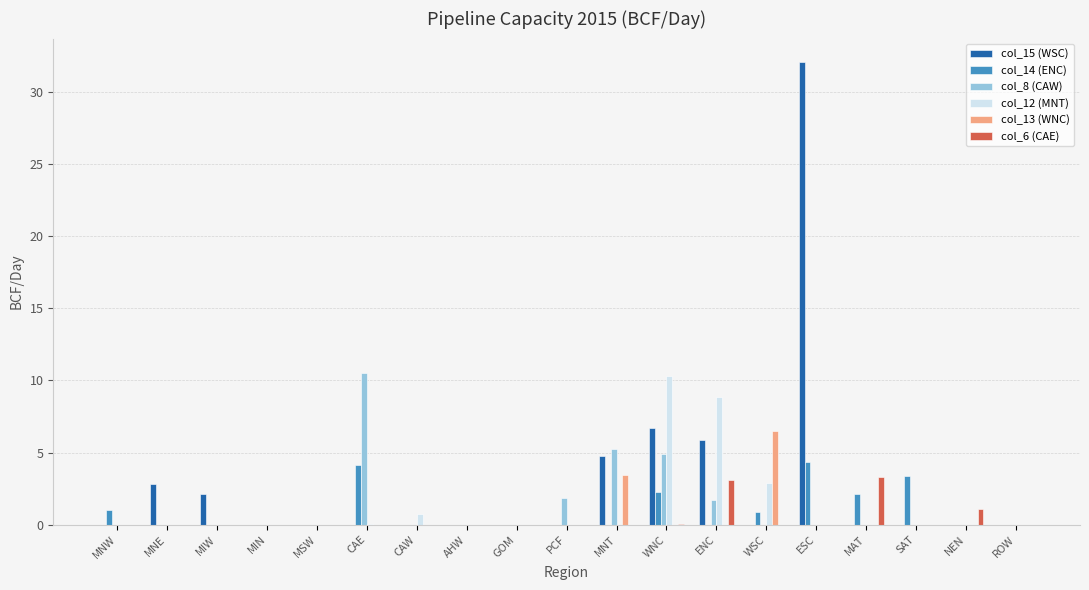

Count the number of data series in this chart.

6